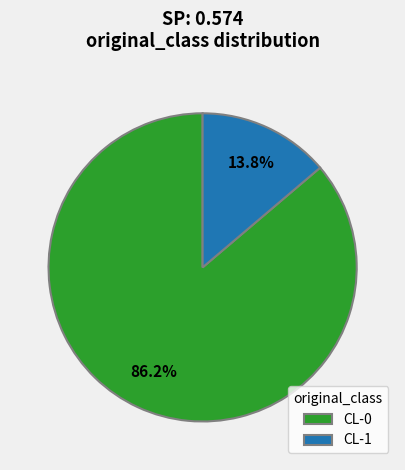

What is the largest slice in the pie chart?

CL-0